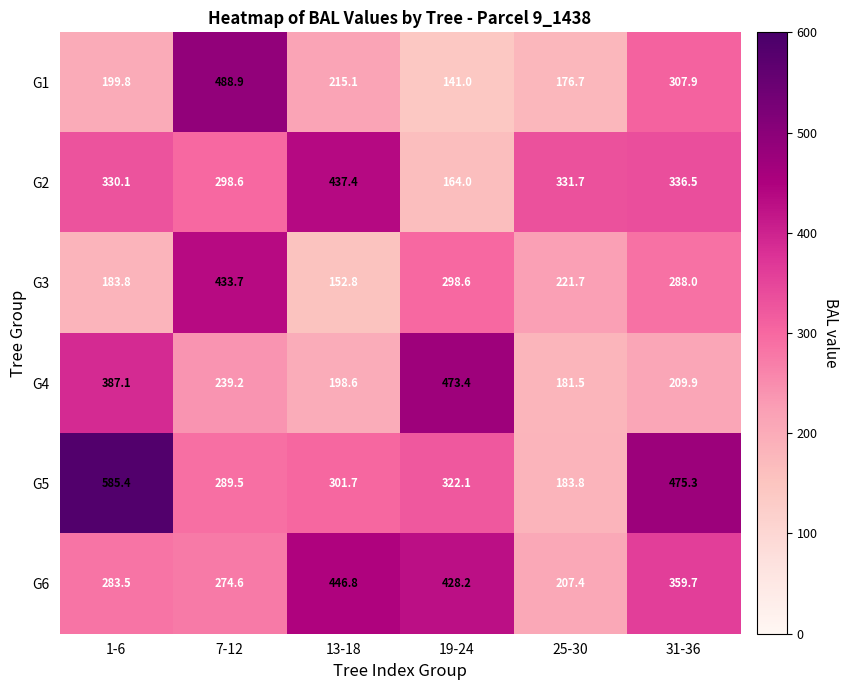

At which category is the sum across all series the highest?

7-12